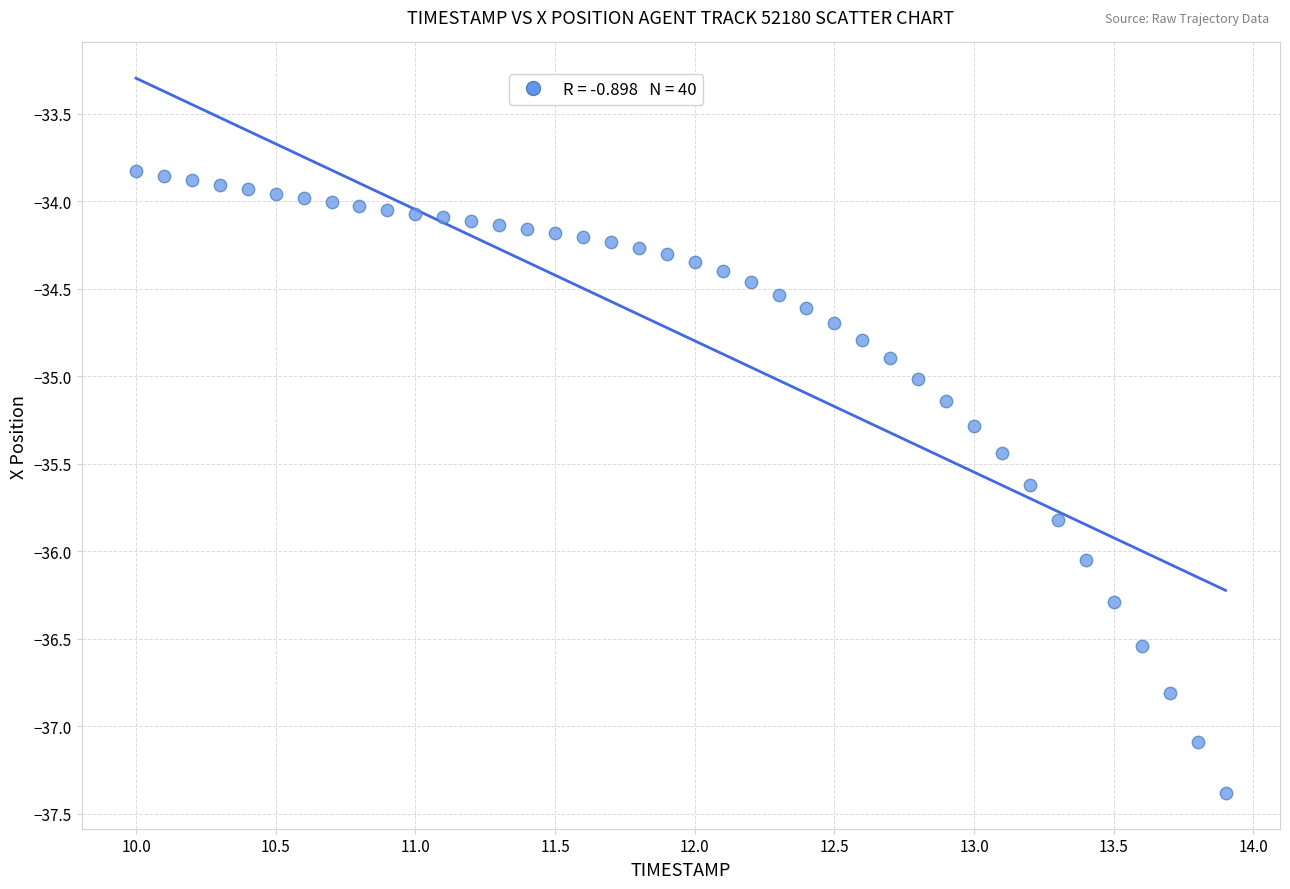

What is the range of Y values (max minus min)?

3.6